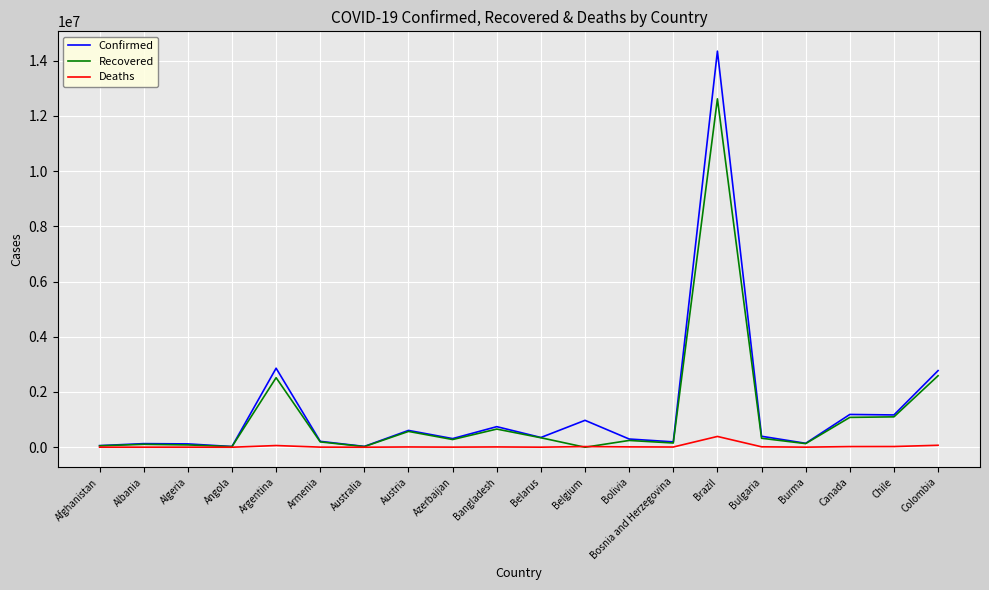

Rank the series at Brazil from lowest to highest value.

Deaths, Recovered, Confirmed